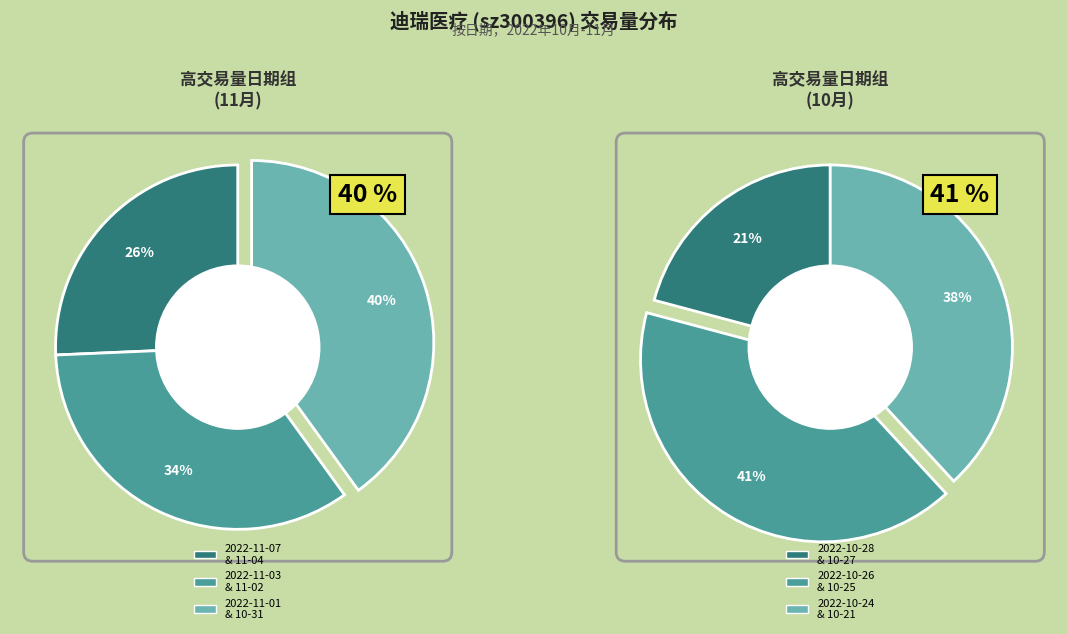

Is there a majority slice in this chart?

No